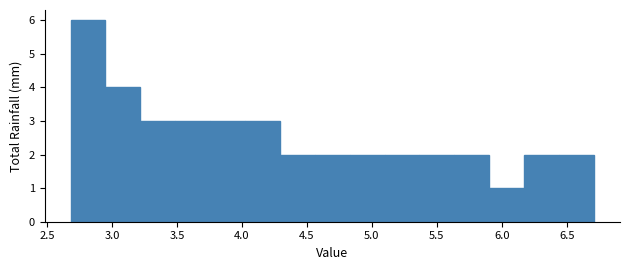

Over which range of the x-axis is the bar tallest?

2.70 to 2.95